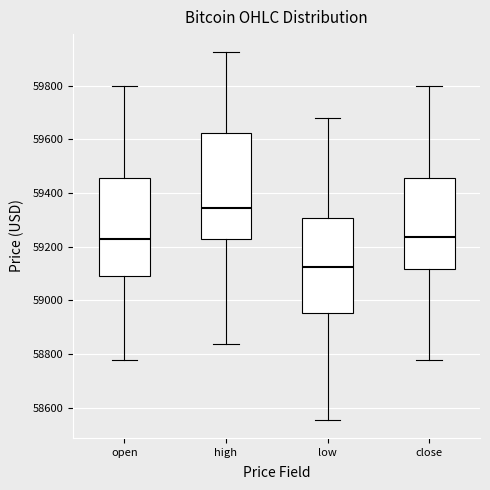

Where is the lower edge of the box for low on the y-axis? The values are not printed on the chart, so give them approximately, as read against the axis.

58960